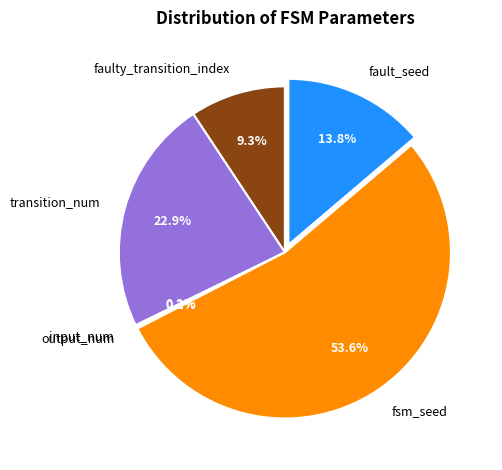

Which category has the biggest portion of the pie?

fsm_seed